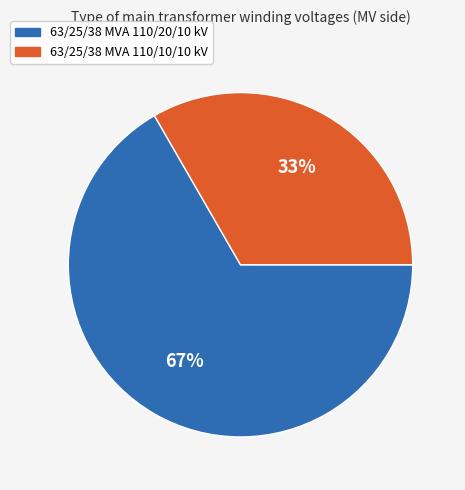

To the nearest percent, what is the average slice percentage?

50%